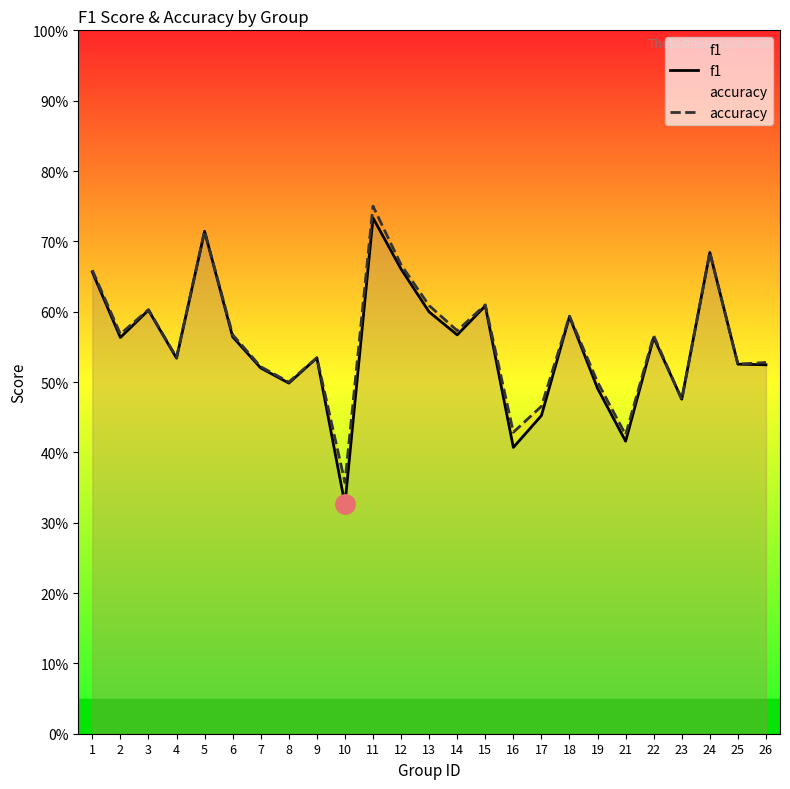

What is the sum of the accuracy values at 3 and 14?

1.2